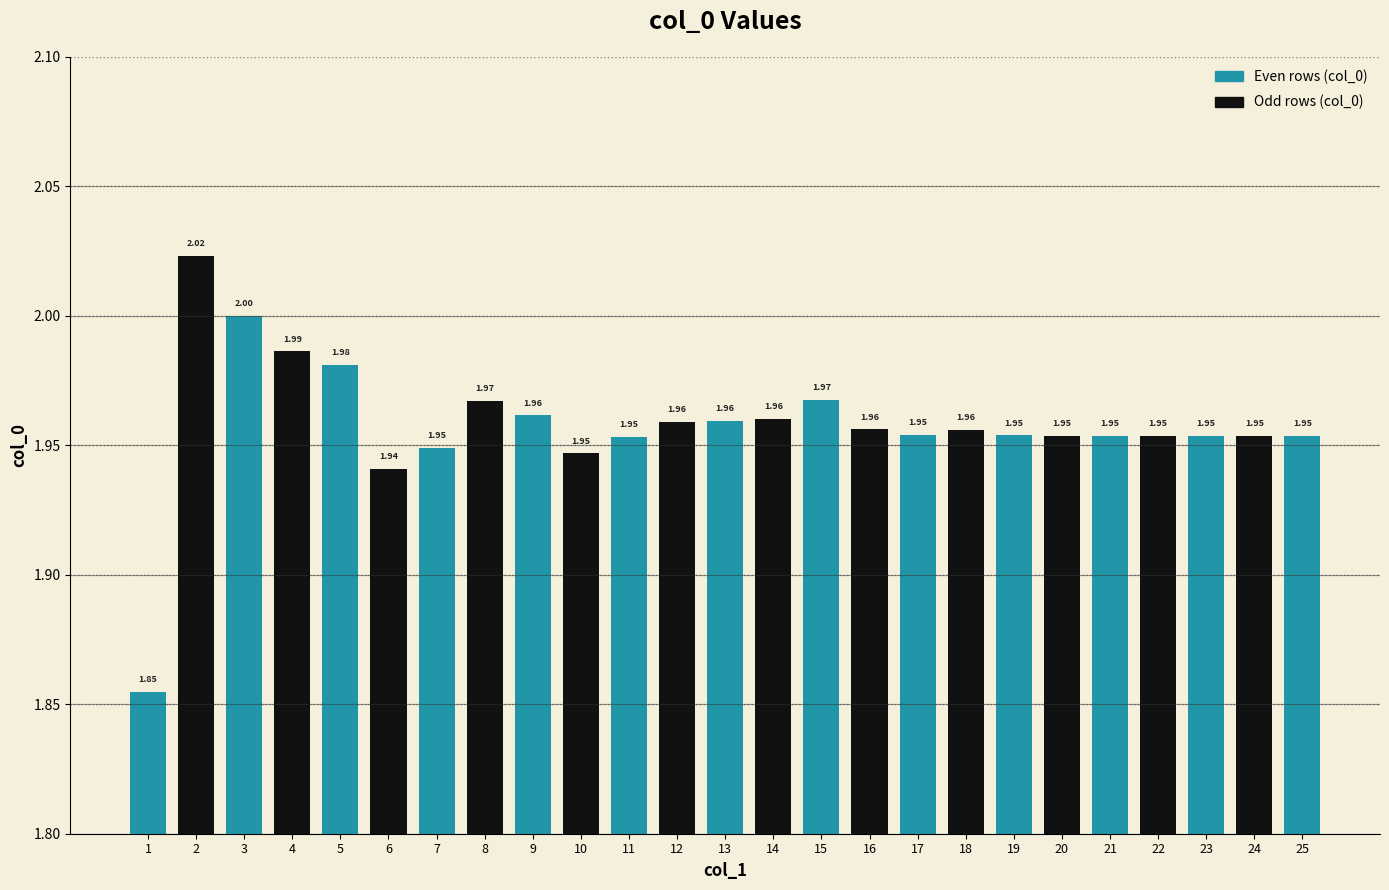

What is the average value?

2.0